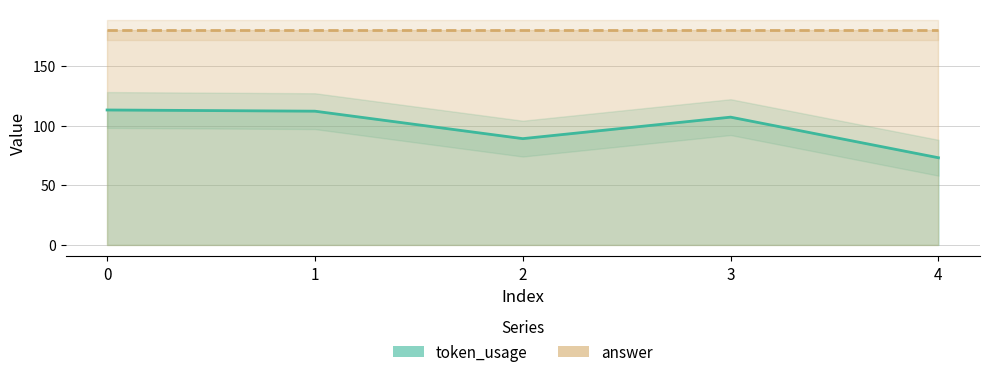

Reading left to right, transcribe all the data shown in this chart.

token_usage: 113	112	89	107	73
answer: 180	180	180	180	180